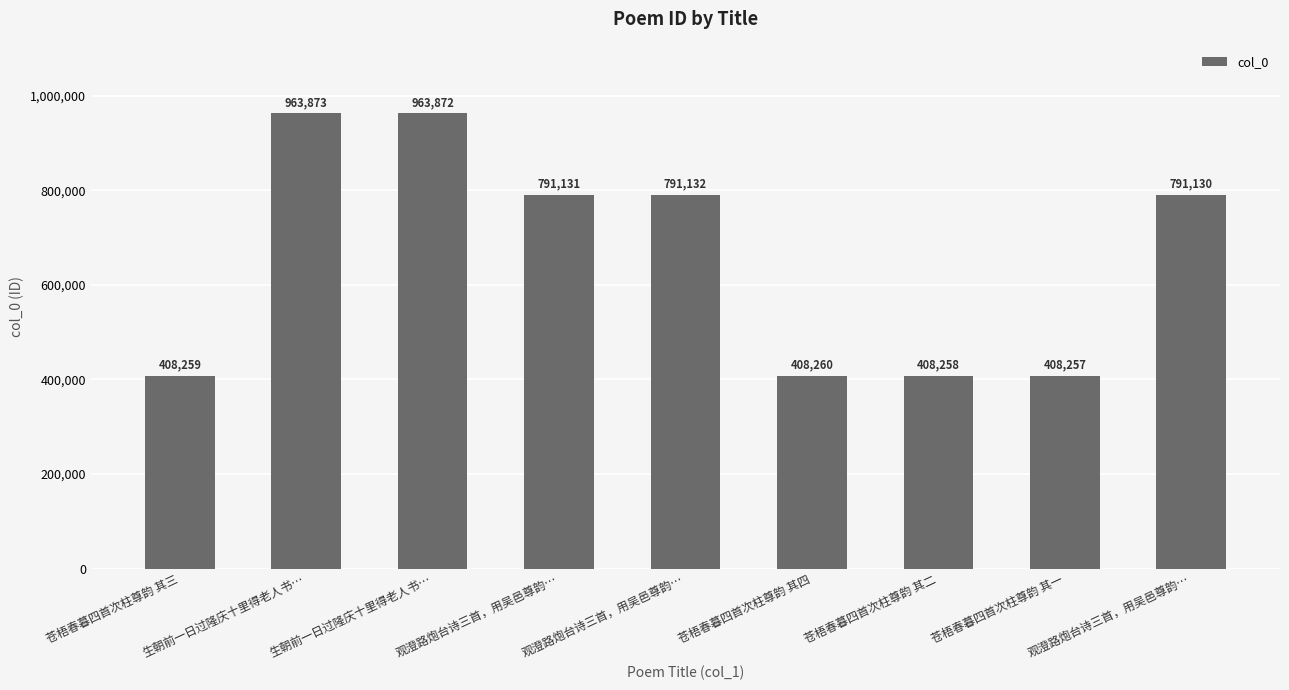

How many values are below 791130?

4